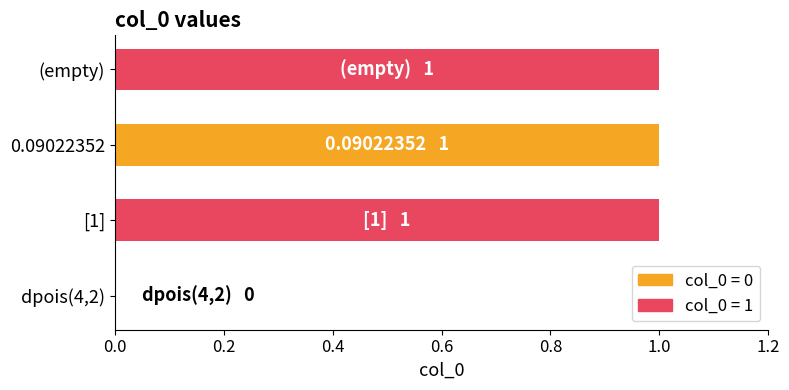

Between (empty) and dpois(4,2), which is larger?

(empty)